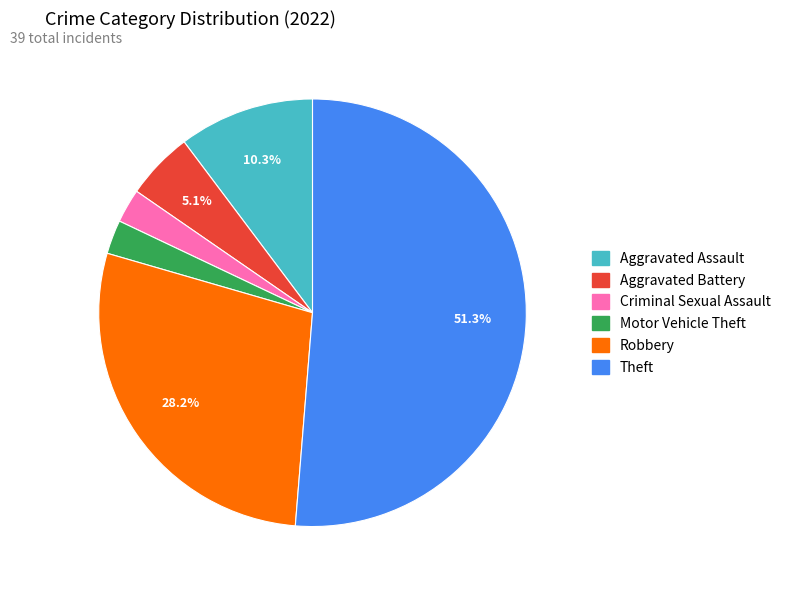

Between Aggravated Battery and Theft, which is larger?

Theft